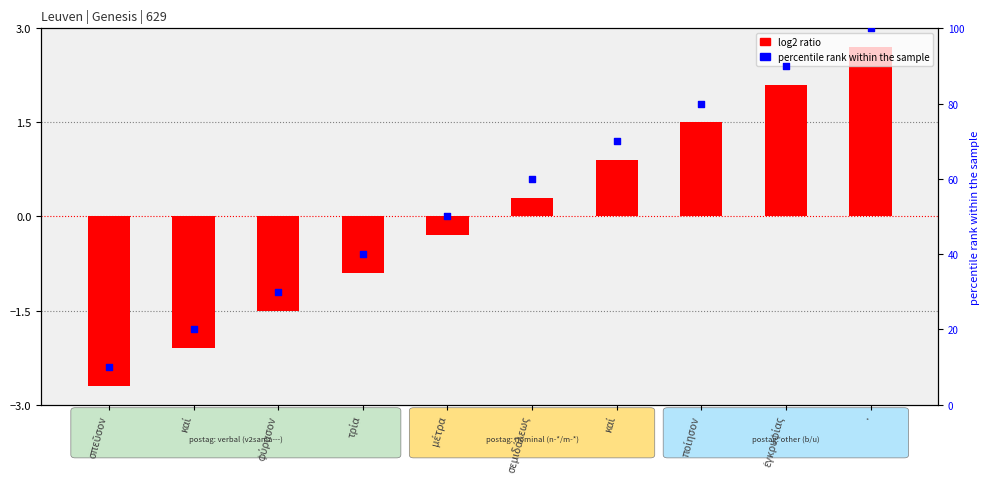

Which series has the largest total across all categories?

percentile rank within the sample